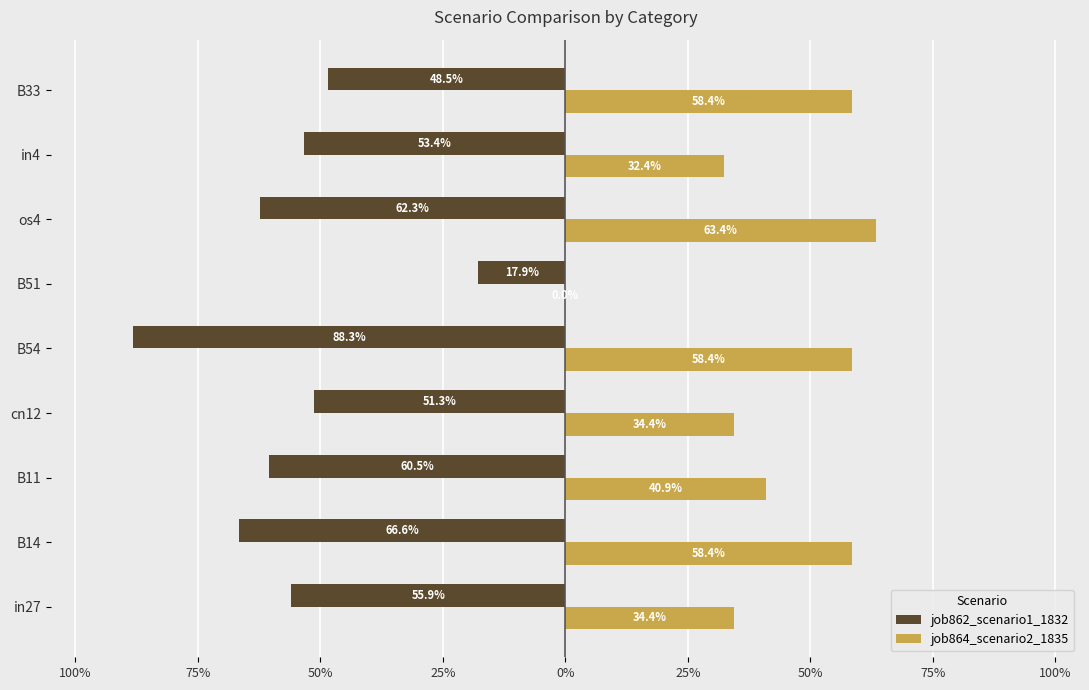

How many bars are there in total?

18